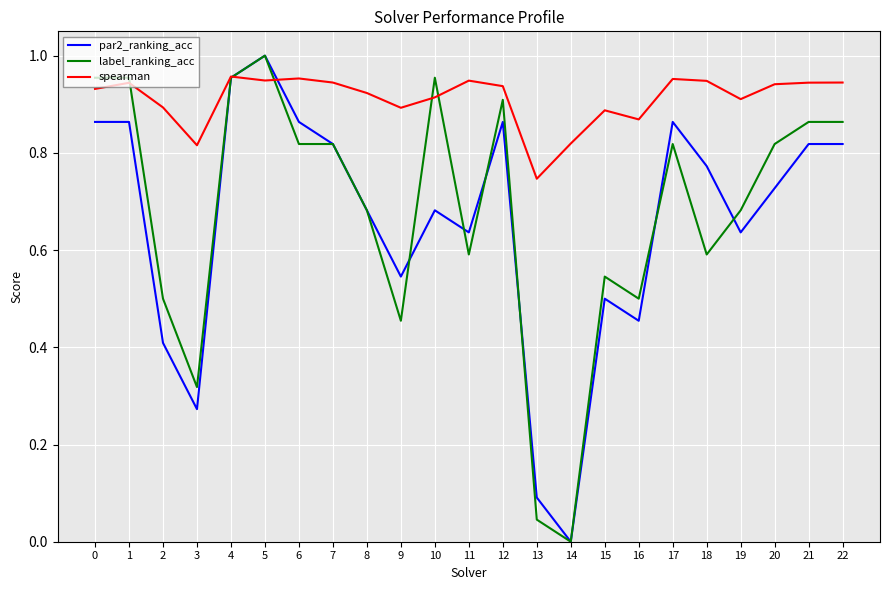

True or false: par2_ranking_acc has a value of 0.9 at 12.

True